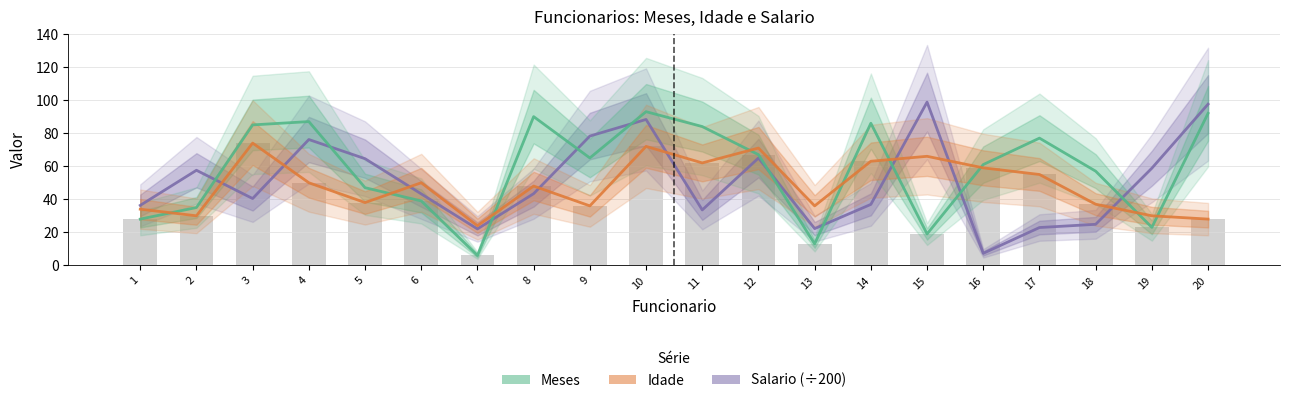

How many data points does each series have?

20